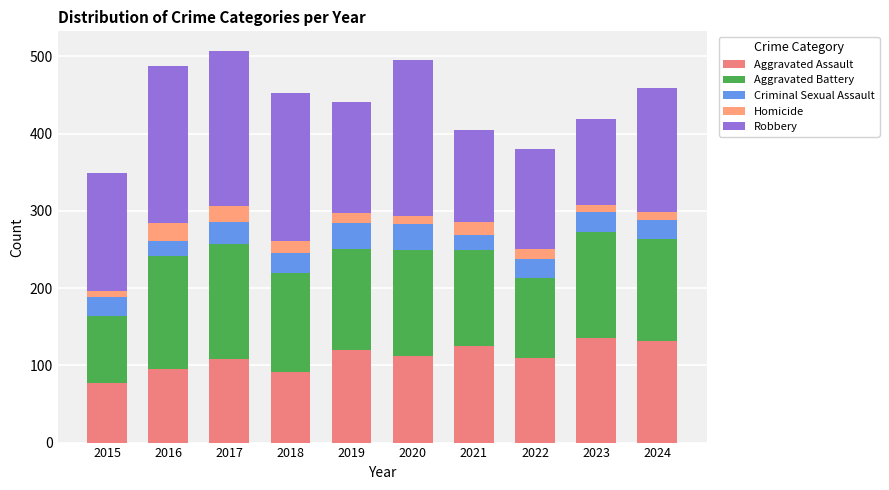

What is the difference between the maximum and minimum values in the Criminal Sexual Assault series?

14